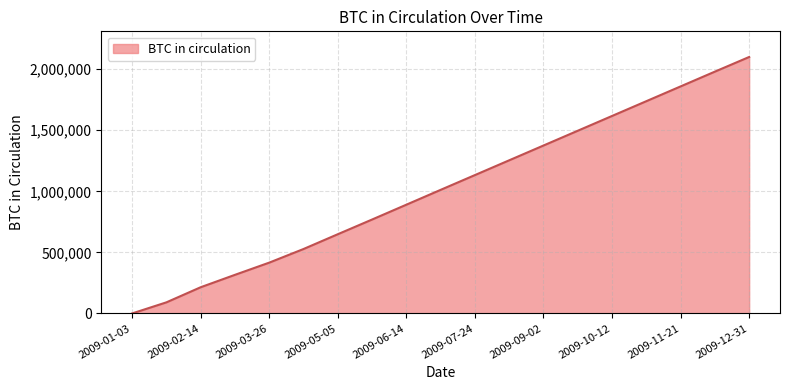

What is the maximum value shown in the chart?

2100000